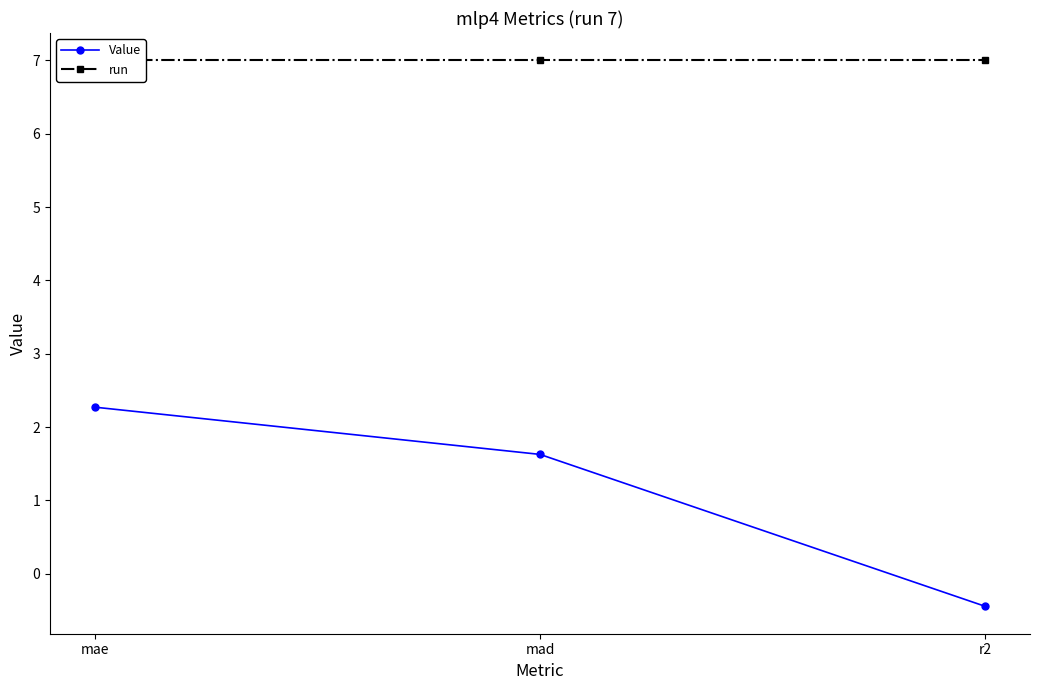

What is the value of the Value point at the 1st from the left?

2.3